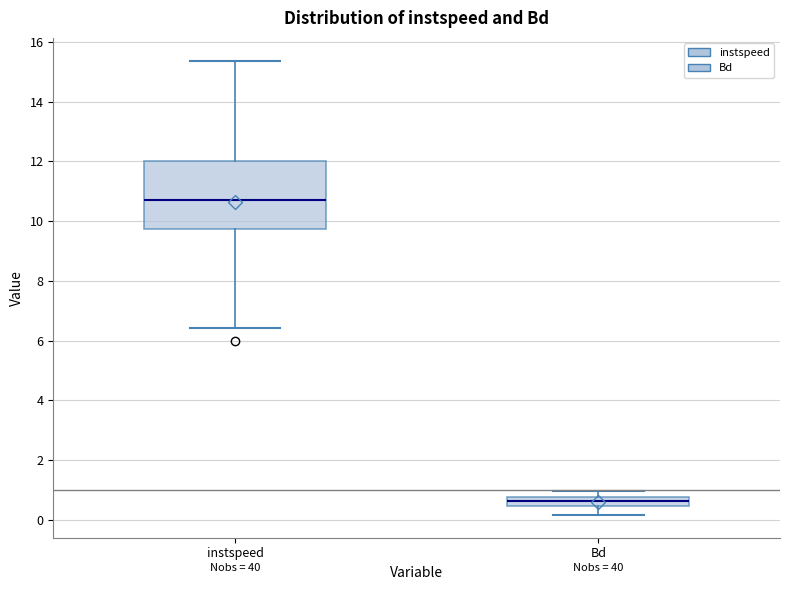

Reading left to right, read every box against the y-axis: the position of its median line, the range the box covers, and the ends of its whiskers. The values are not printed on the chart, so give them approximately, as read against the axis.

instspeed: median 10.6, box 9.8 to 12.0, whiskers 6.4 to 15.4
Bd: median 0.6, box 0.4 to 0.8, whiskers 0.2 to 1.0